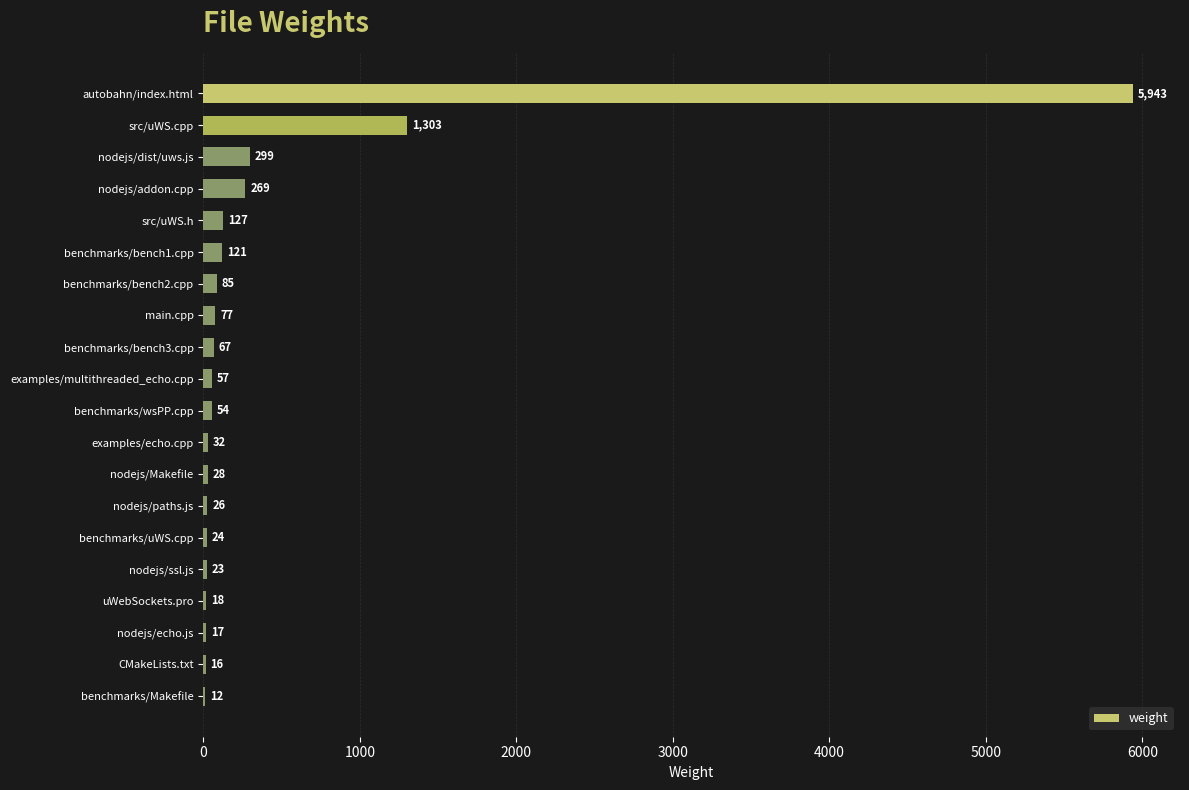

Is it true that the value at nodejs/Makefile is 28?

True